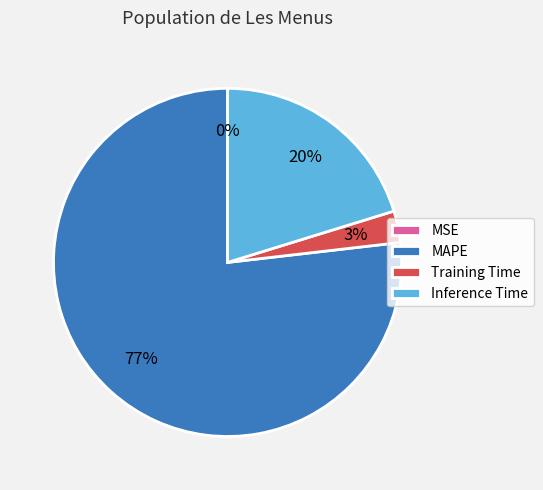

Between Inference Time and MAPE, which is larger?

MAPE